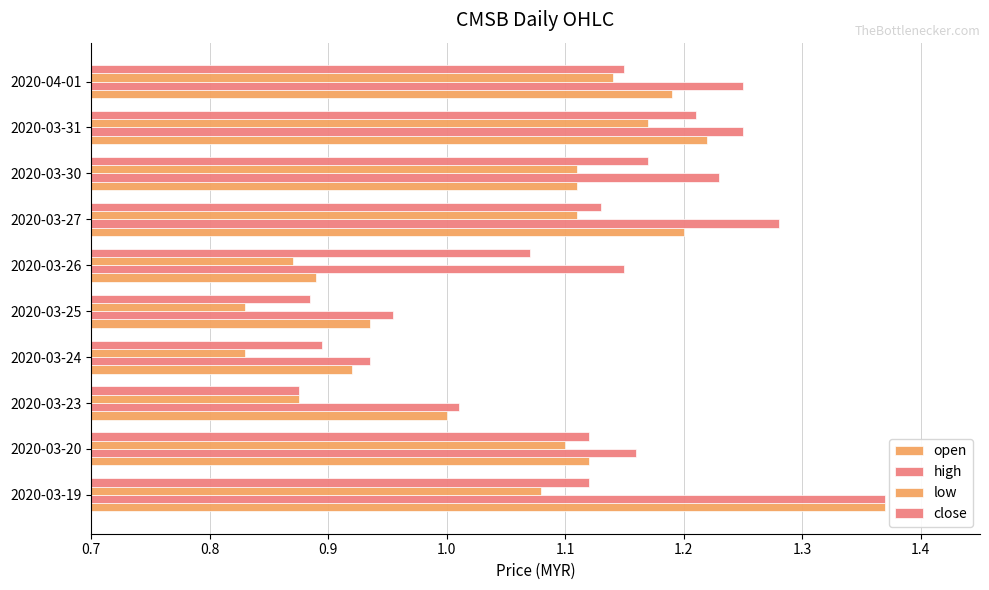

What is the maximum value shown in the chart?

1.4